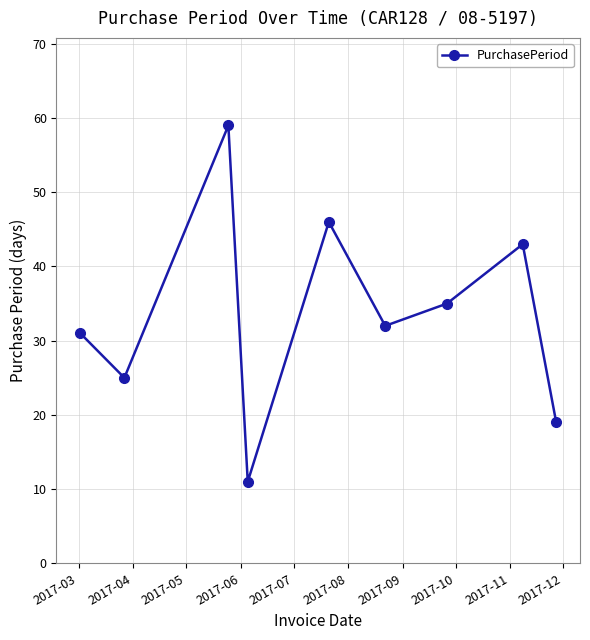

What is the average value?

33